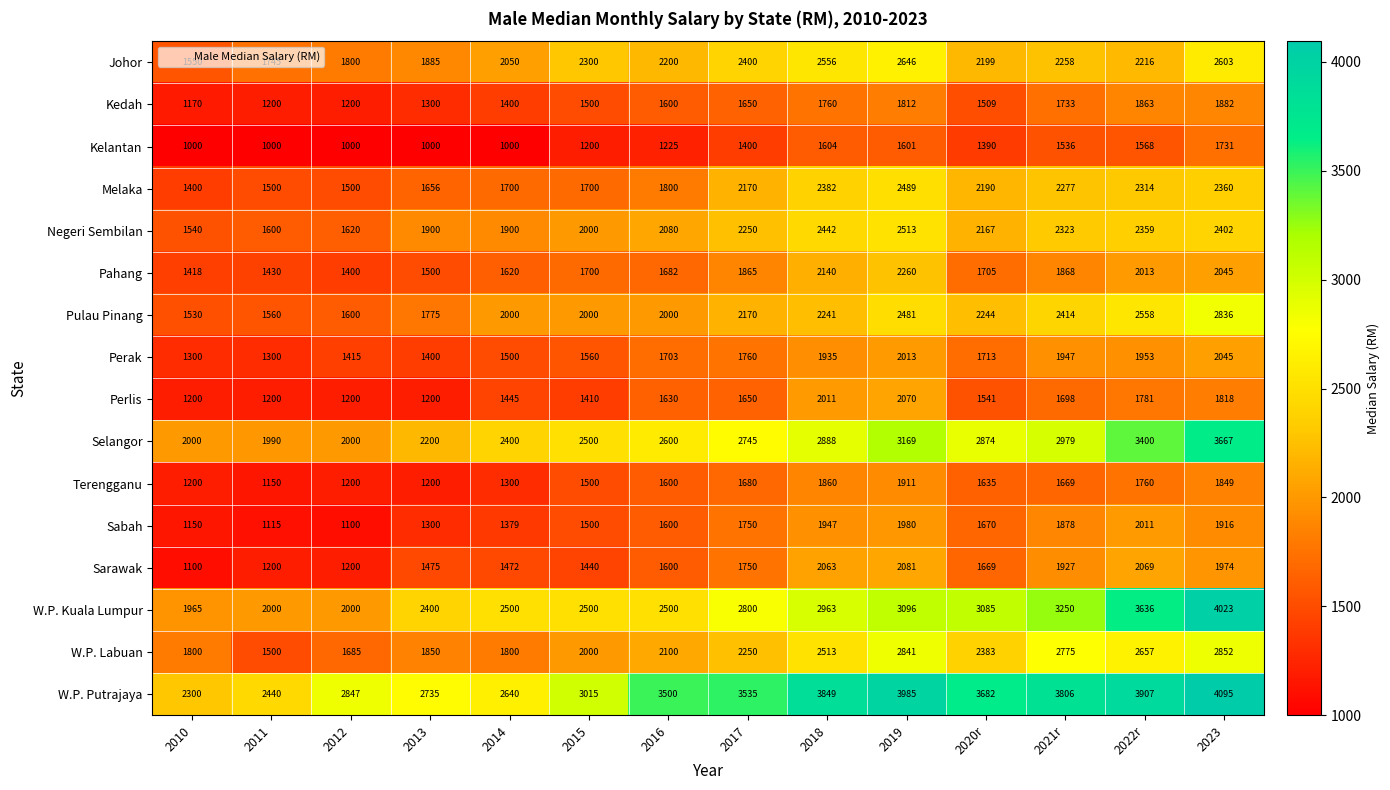

What is the minimum value for W.P. Labuan?

1500